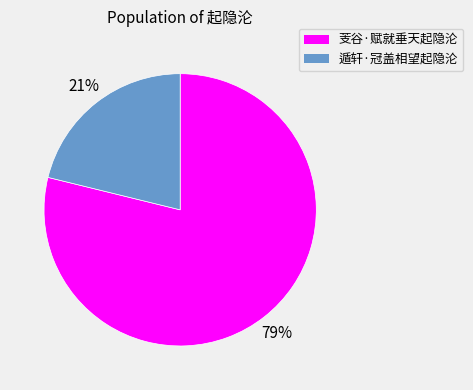

Which category has the biggest portion of the pie?

芰谷·赋就垂天起隐沦